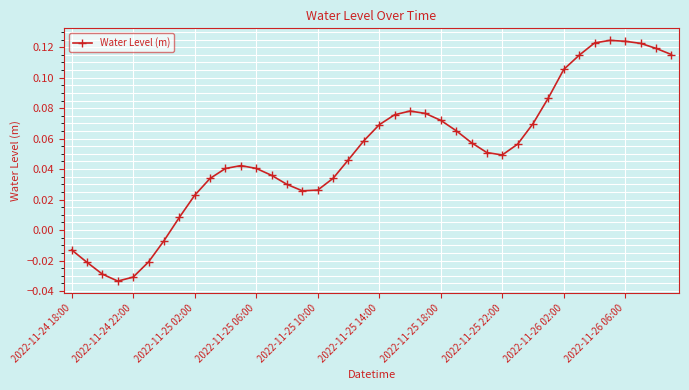

True or false: there are more than 0 points higher than both neighbors.

True